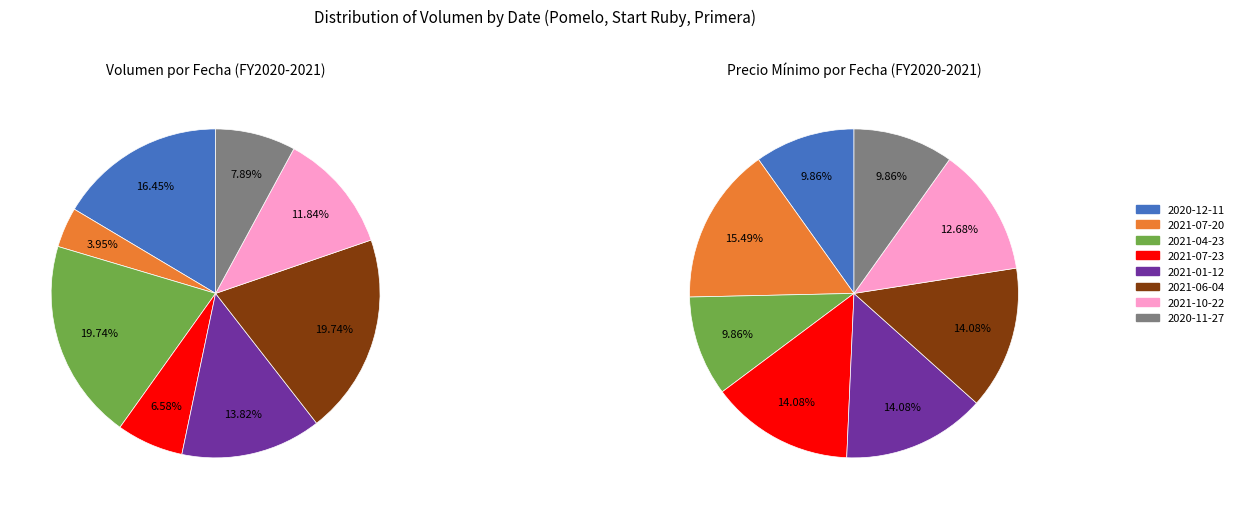

What is the change in value from 2020-12-11 to 2021-10-22?

-70